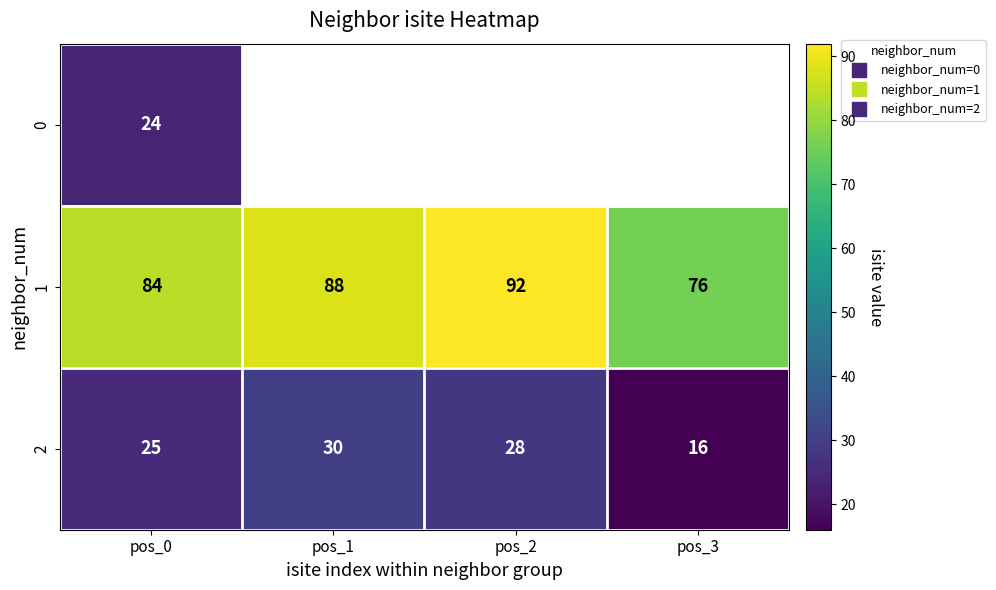

Which series changed the most between pos_1 and pos_2?

1